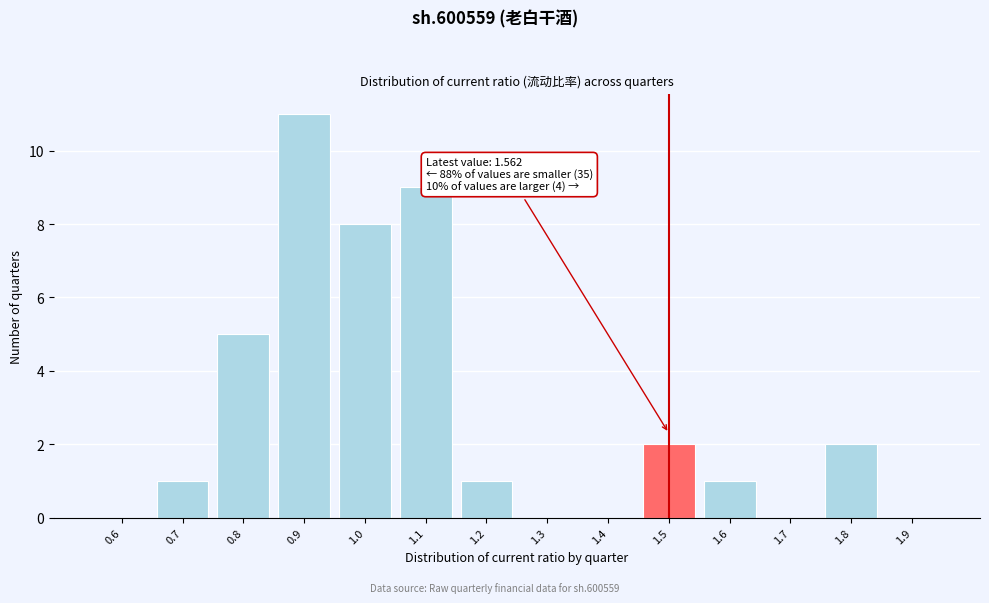

Reading left to right, what are all the values shown in this chart?

0.6=0	0.7=1	0.8=5	0.9=11	1.0=8	1.1=9	1.2=1	1.3=0	1.4=0	1.5=2	1.6=1	1.7=0	1.8=2	1.9=0